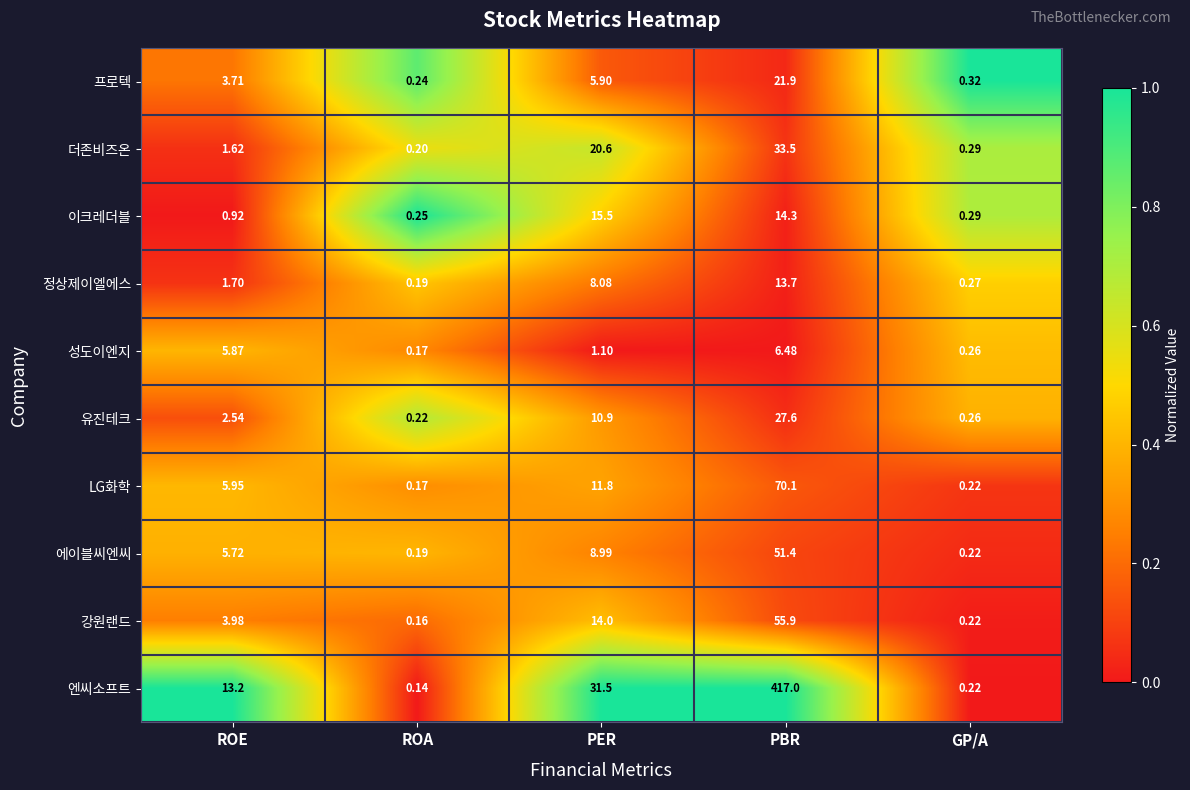

Where does the 정상제이엘에스 series first go above 1?

ROE